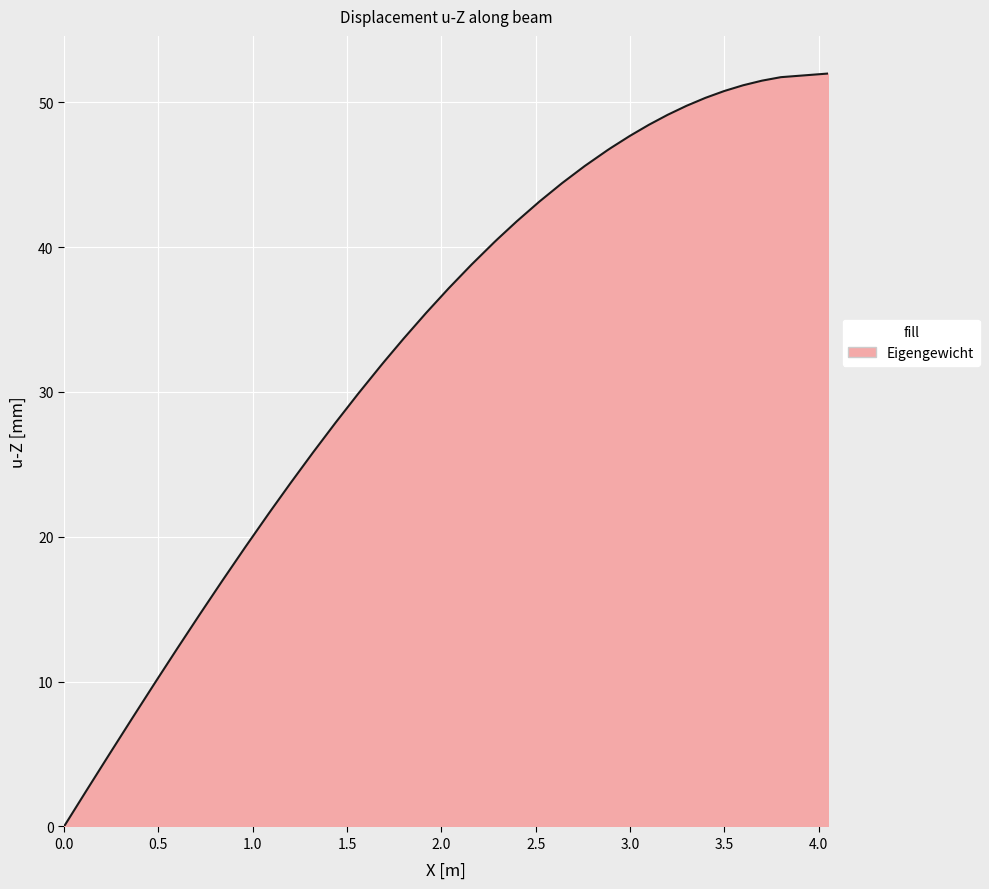

What is the difference between the second highest and minimum values?

51.7